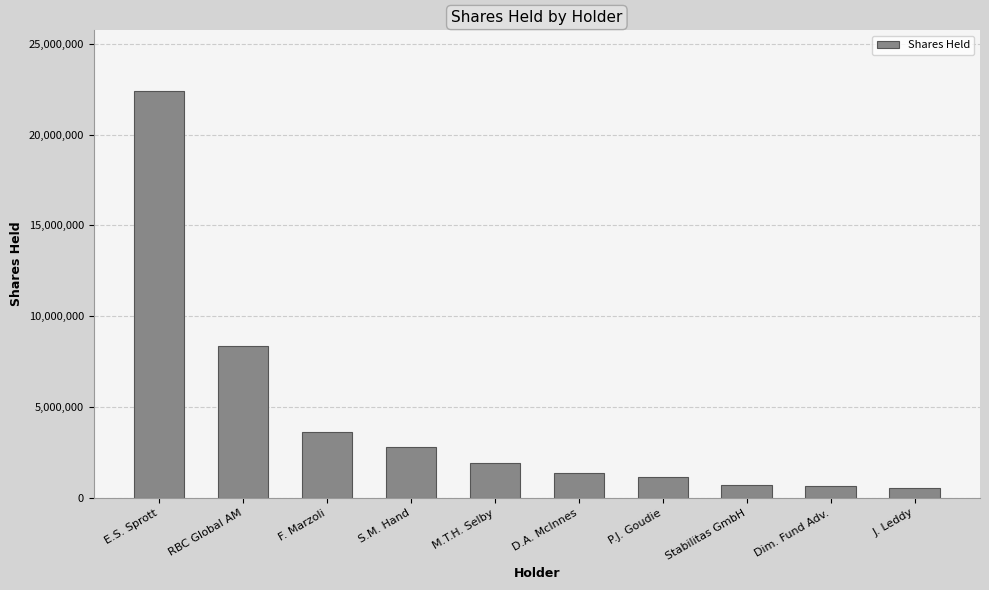

What is the change in value from RBC Global AM to S.M. Hand?

-5535034